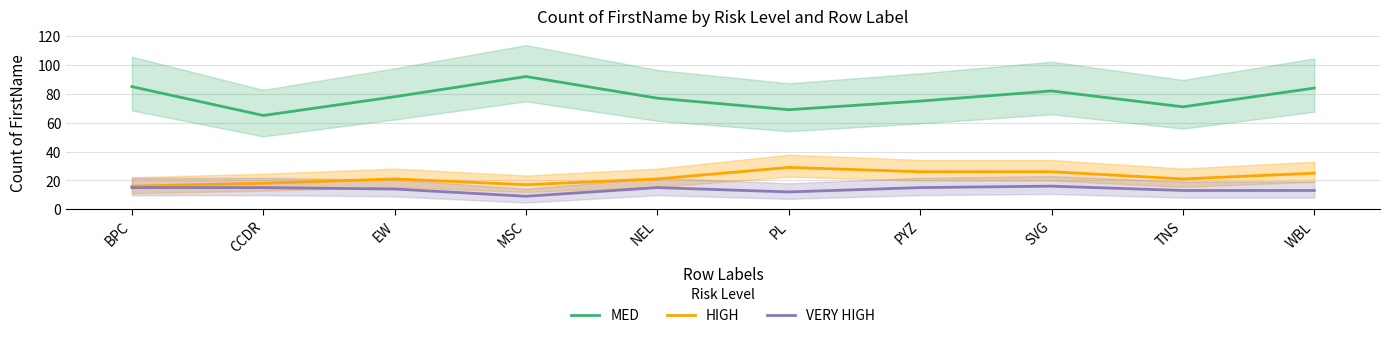

At which category is the sum across all series the highest?

SVG